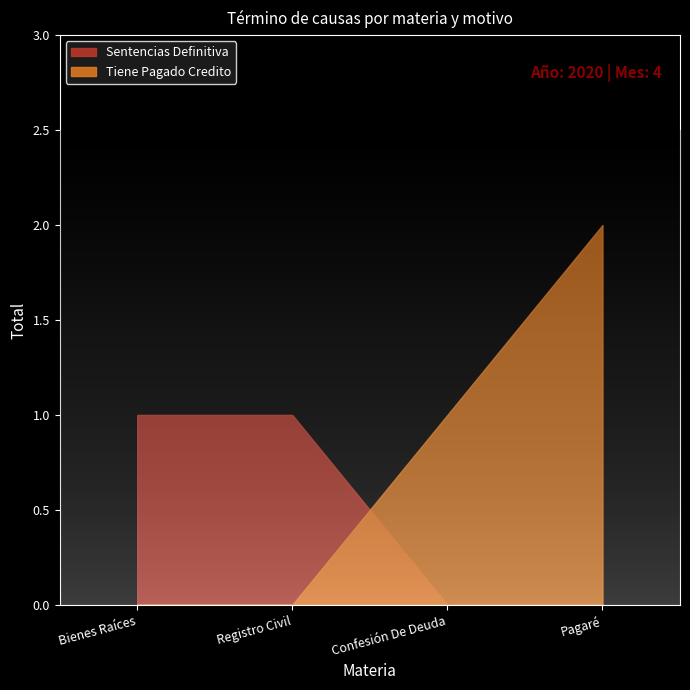

Between Bienes Raíces and Registro Civil, which series saw the biggest shift?

Tiene Pagado Credito